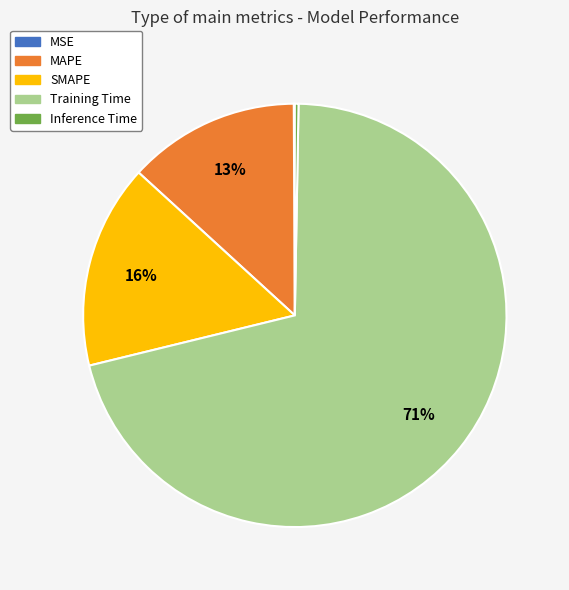

What is the largest slice in the pie chart?

Training Time